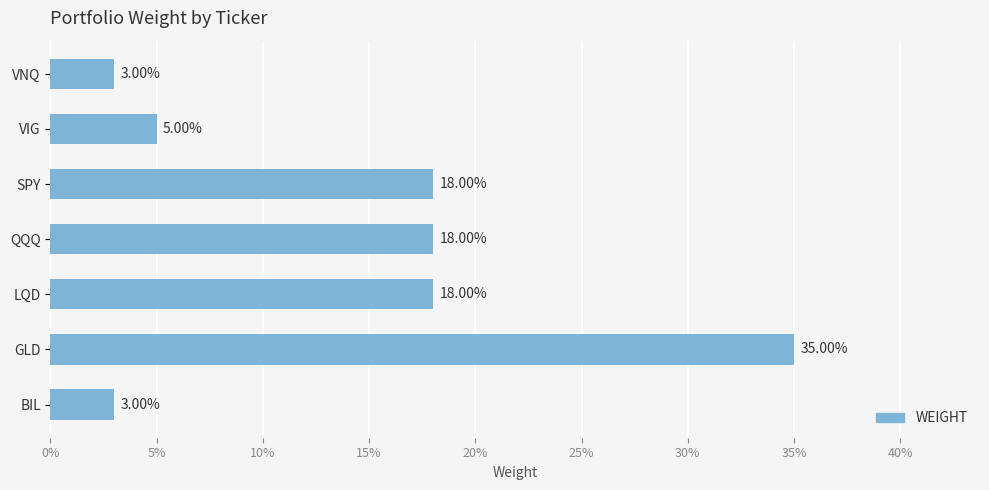

Does the chart contain any negative values?

No